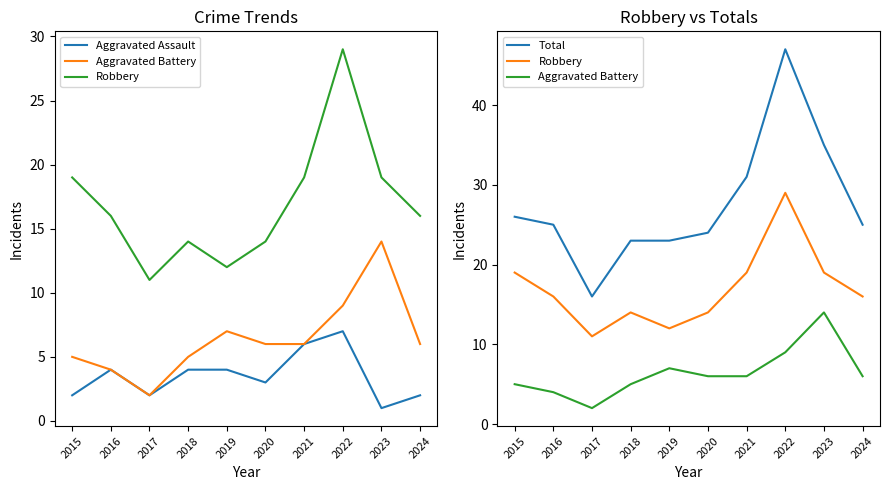

Count the number of data series in this chart.

4